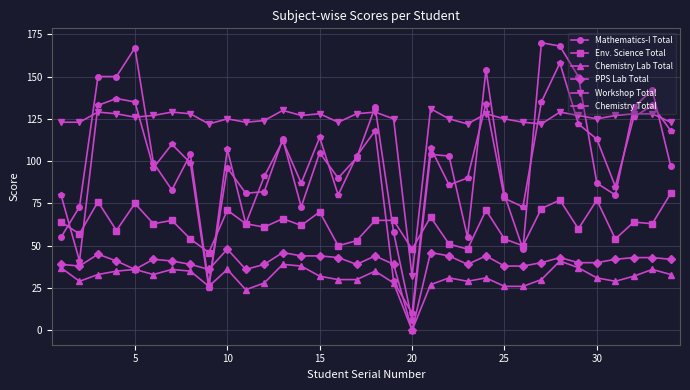

Which series has the largest range (max minus min)?

Mathematics-I Total